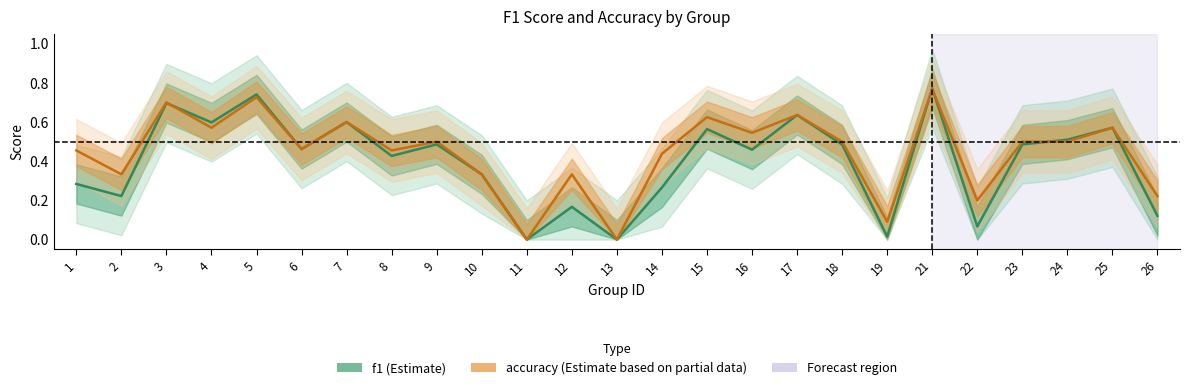

Reading right to left, list all the values displayed in this chart.

f1: 0.1	0.6	0.5	0.5	0.1	0.8	0.0	0.5	0.6	0.5	0.6	0.3	0.0	0.2	0.0	0.3	0.5	0.4	0.6	0.5	0.7	0.6	0.7	0.2	0.3
accuracy: 0.2	0.6	0.5	0.5	0.2	0.8	0.1	0.5	0.6	0.5	0.6	0.4	0.0	0.3	0.0	0.3	0.5	0.5	0.6	0.5	0.7	0.6	0.7	0.3	0.5